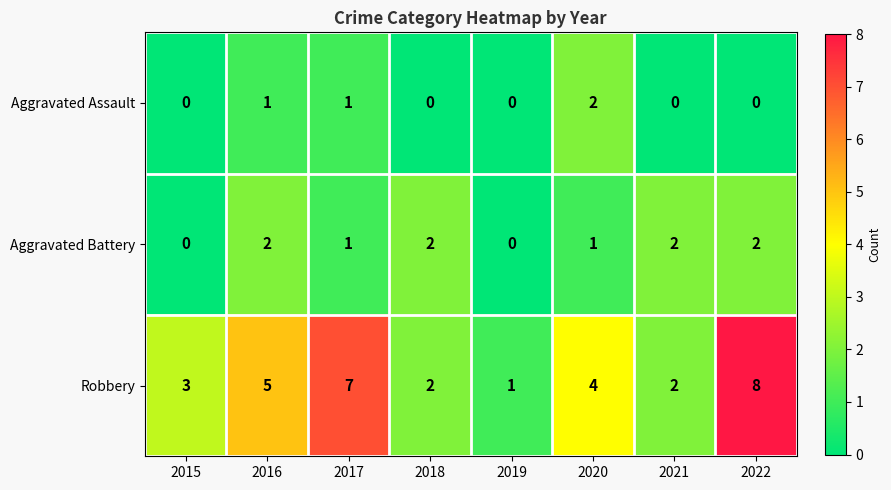

How many values in the Aggravated Assault series exceed 0?

3